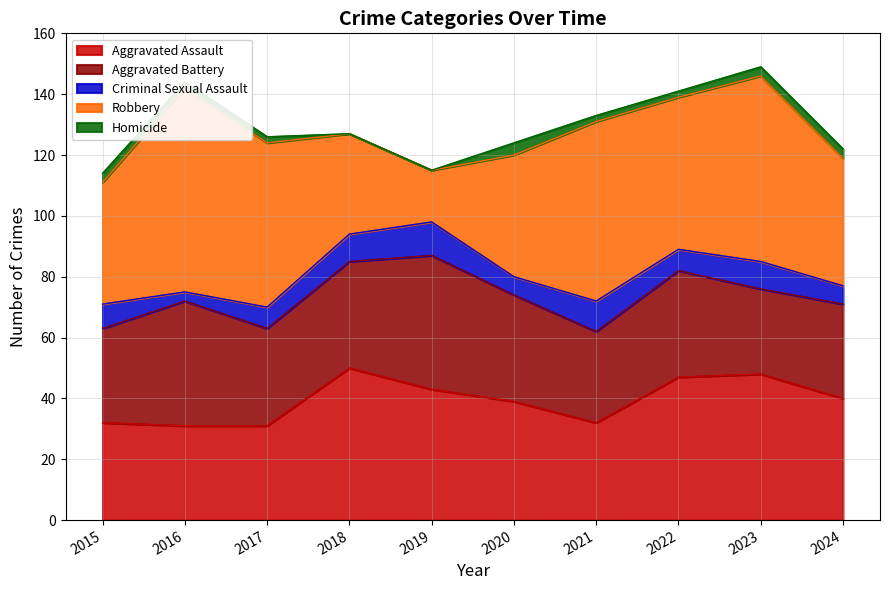

What is the total value across all series at 2017?

126